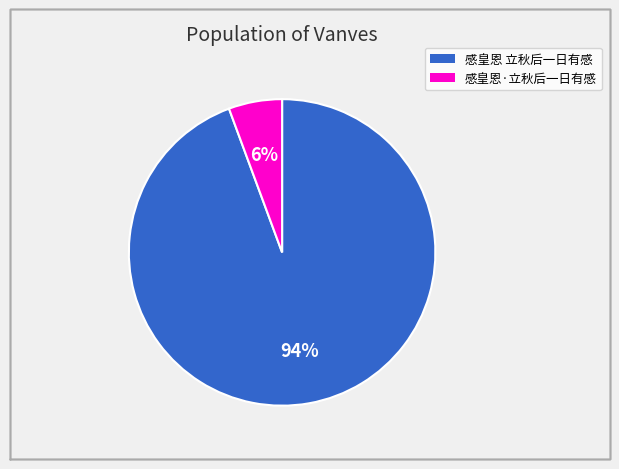

Is it true that 感皇恩 立秋后一日有感 is 99% of the pie?

False